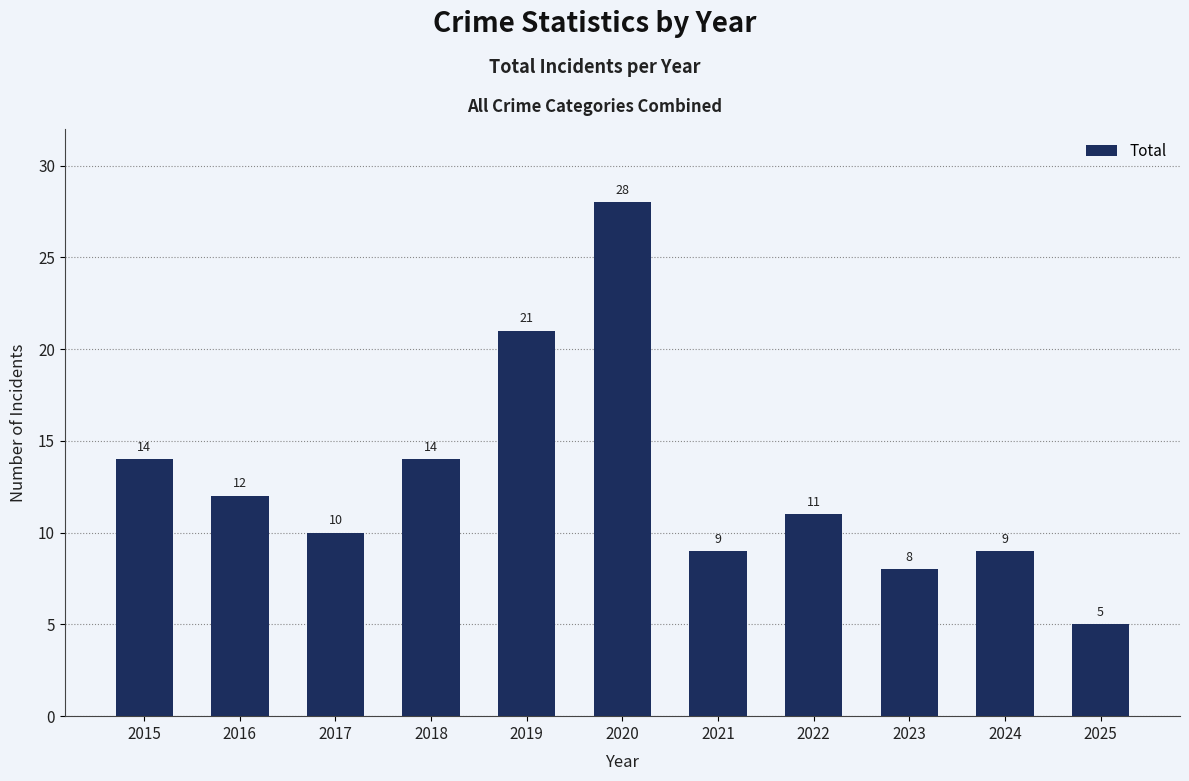

Between 2018 and 2020, which is larger?

2020